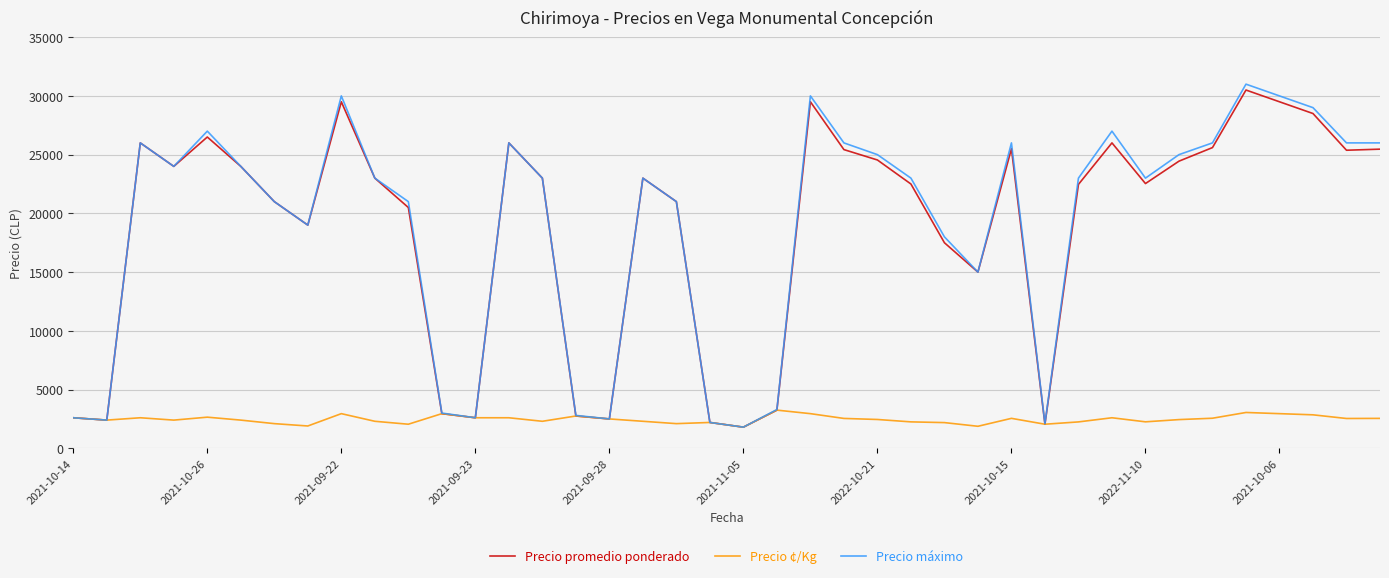

Which series has the largest range (max minus min)?

Precio máximo